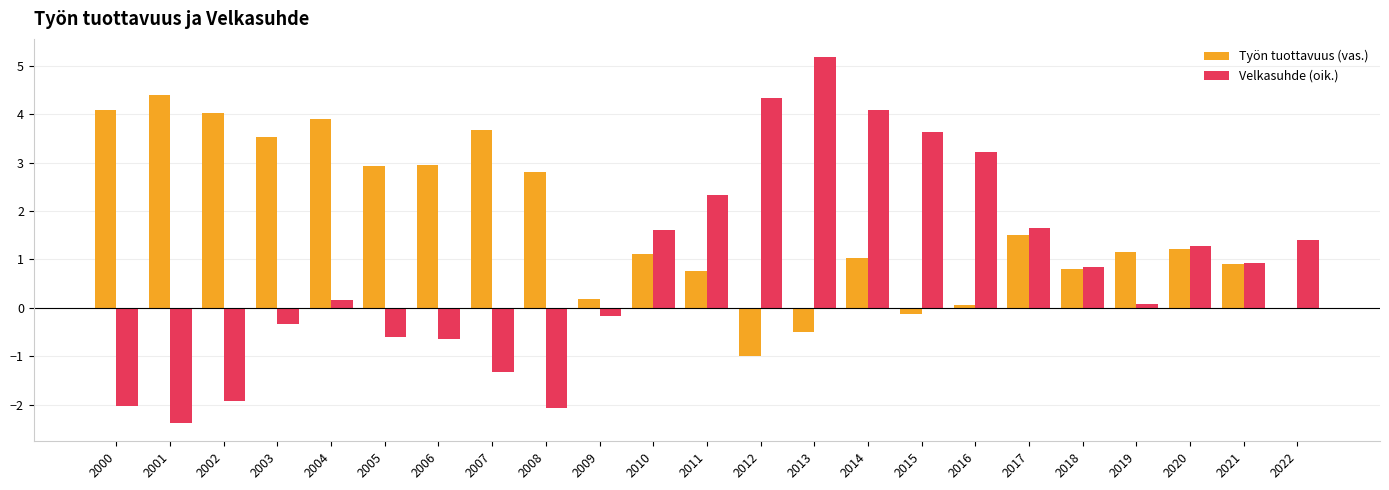

Read the Velkasuhde (oik.) value at 2015.

3.6